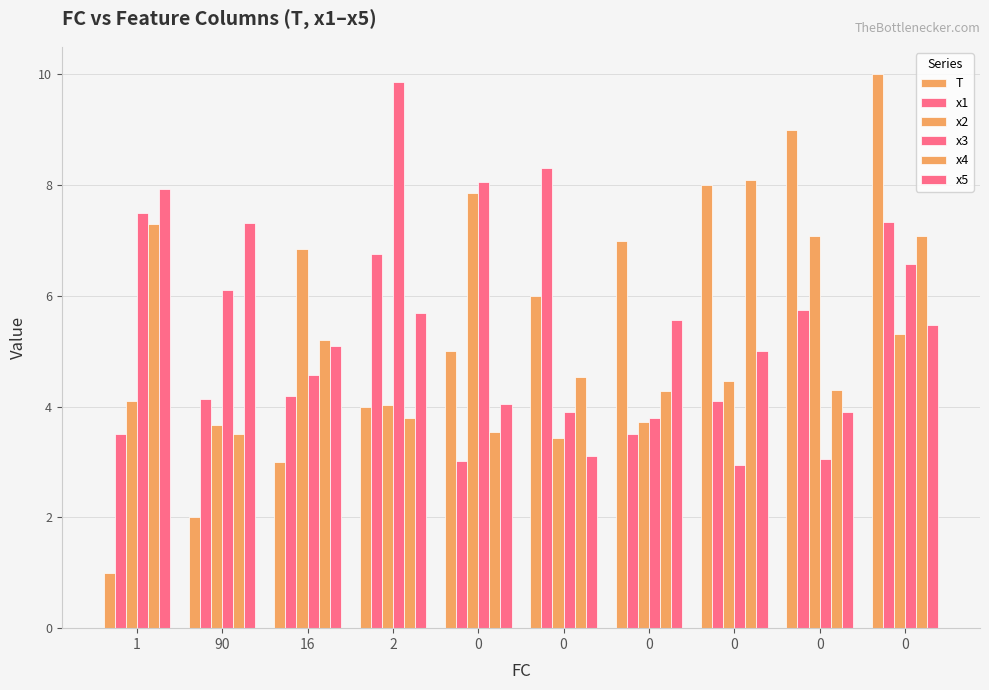

Between 0 and 0, which series saw the biggest shift?

x3